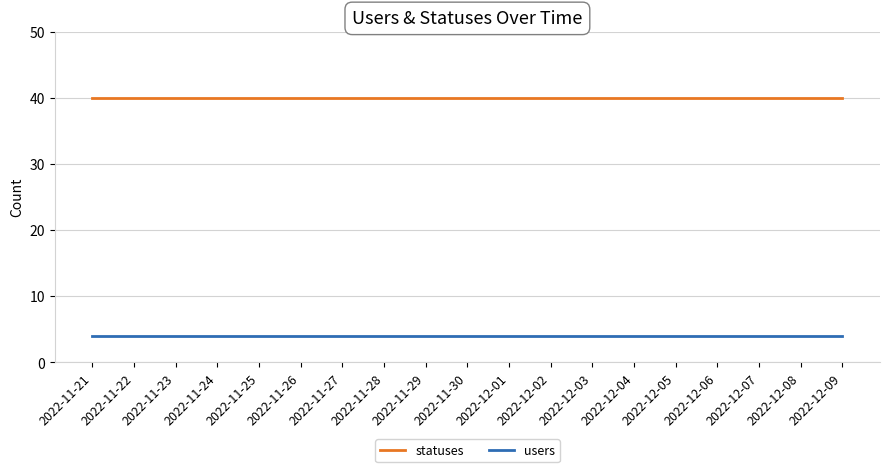

What is the highest value of the users series?

4